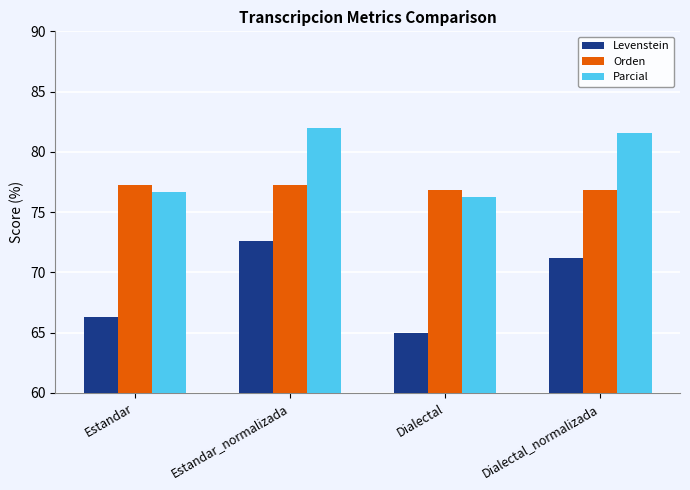

What is the maximum value for Parcial?

82.0